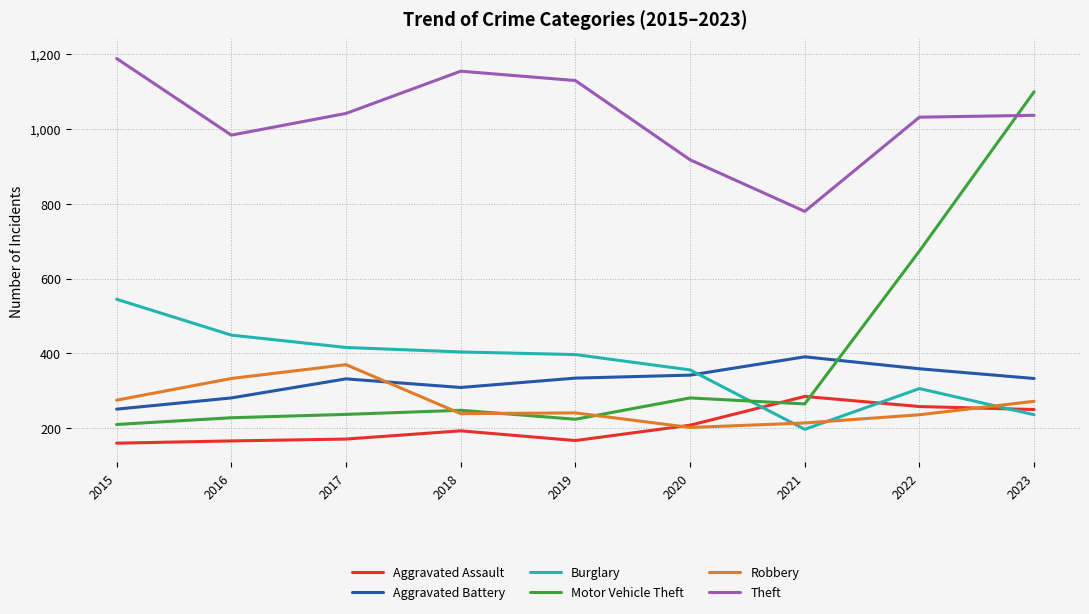

Which series has the widest spread of values?

Motor Vehicle Theft